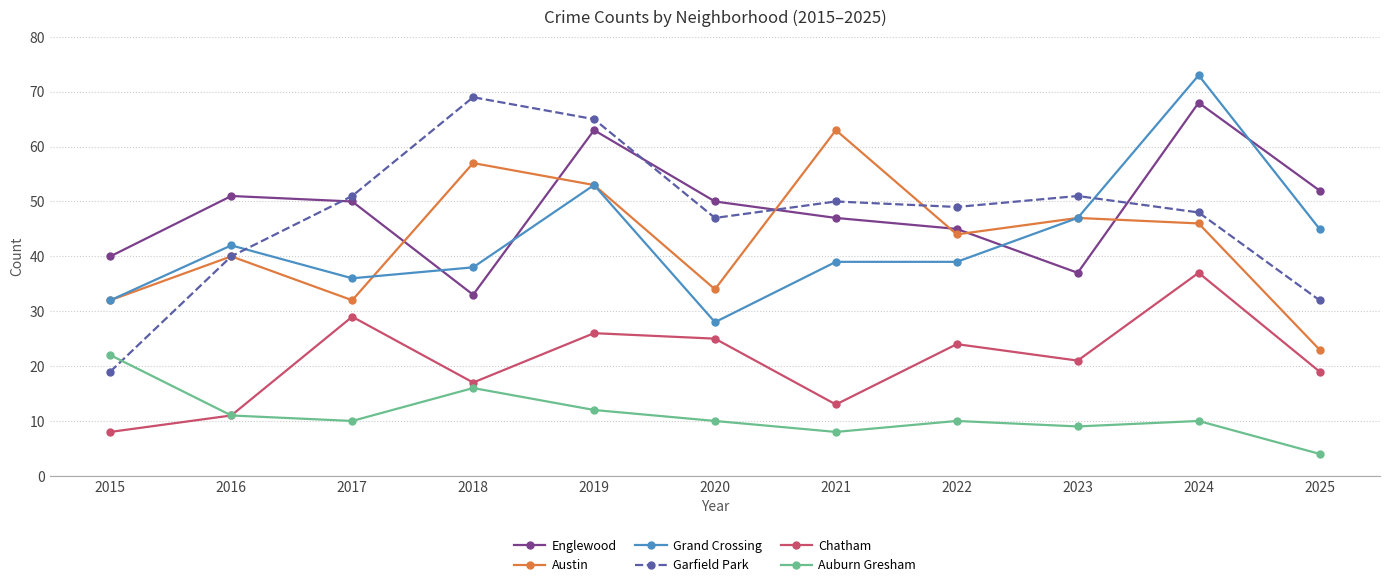

Between 2020 and 2025, which series saw the biggest shift?

Grand Crossing